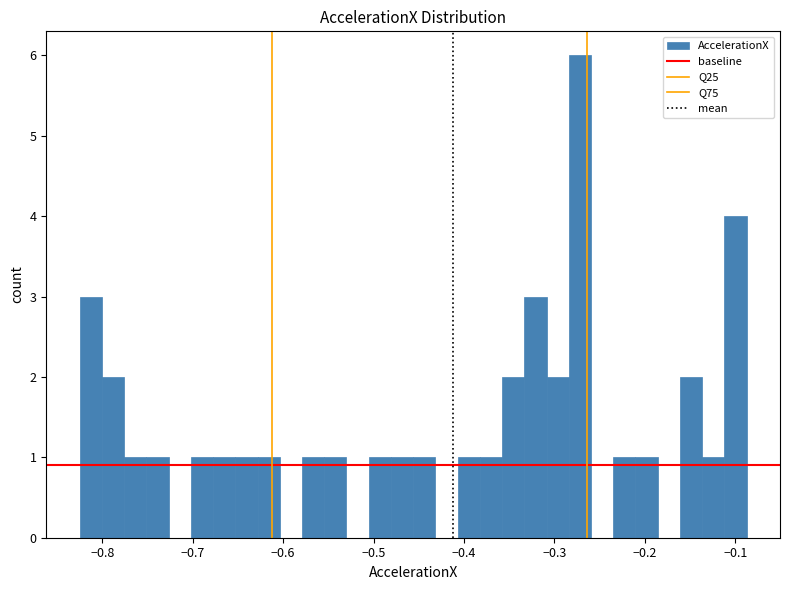

Read against the x-axis, roughly where is the centre of the tallest bar?

-0.27